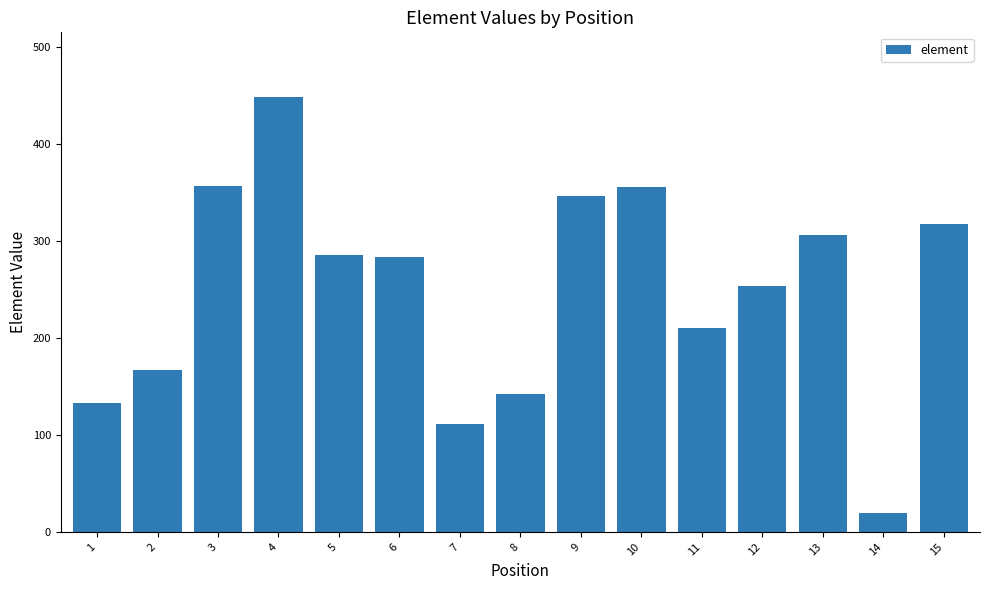

What is the difference between the second highest and second lowest values?

246